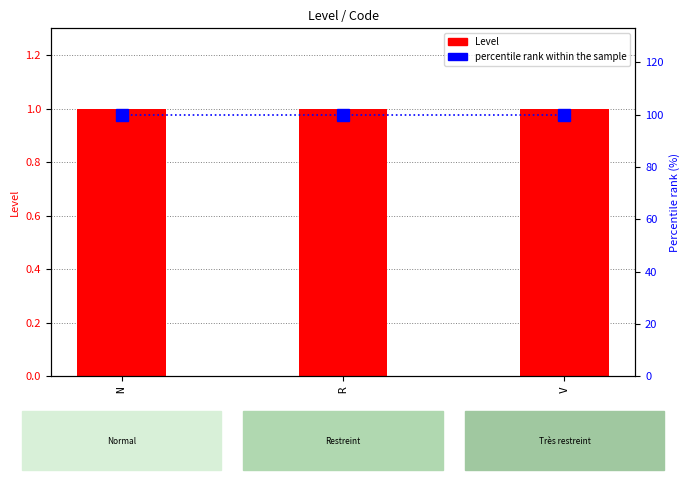

The value of Level at R is 0. True or false?

False